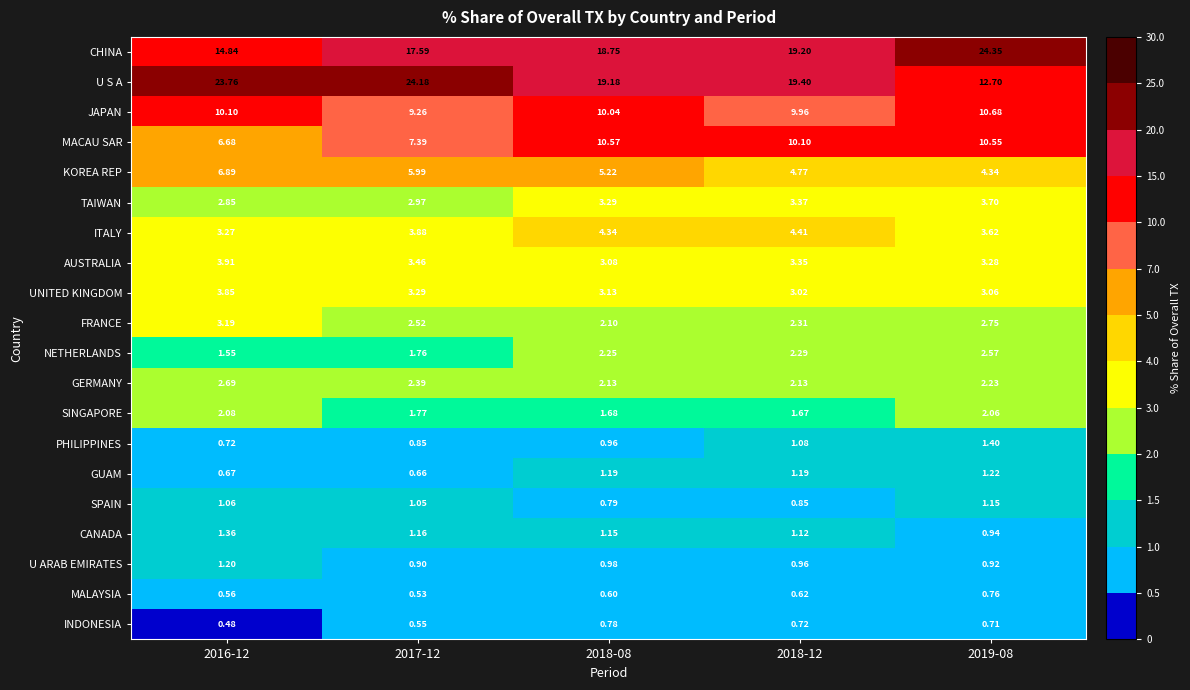

Between 2018-12 and 2019-08, which series saw the biggest shift?

U S A